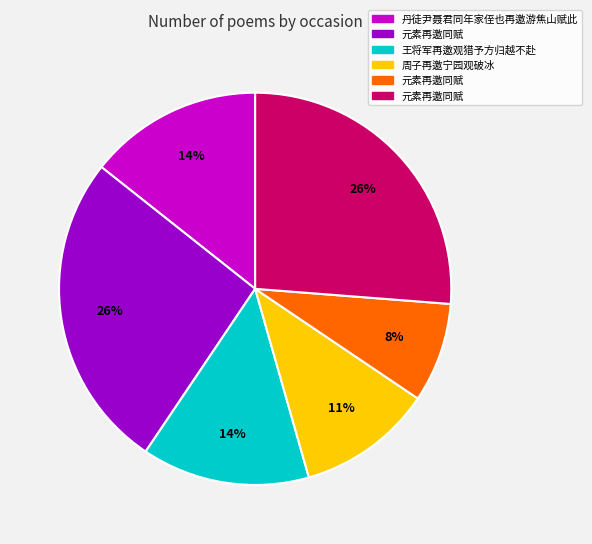

To the nearest percent, what is the difference between the largest and smallest slice percentages?

18%